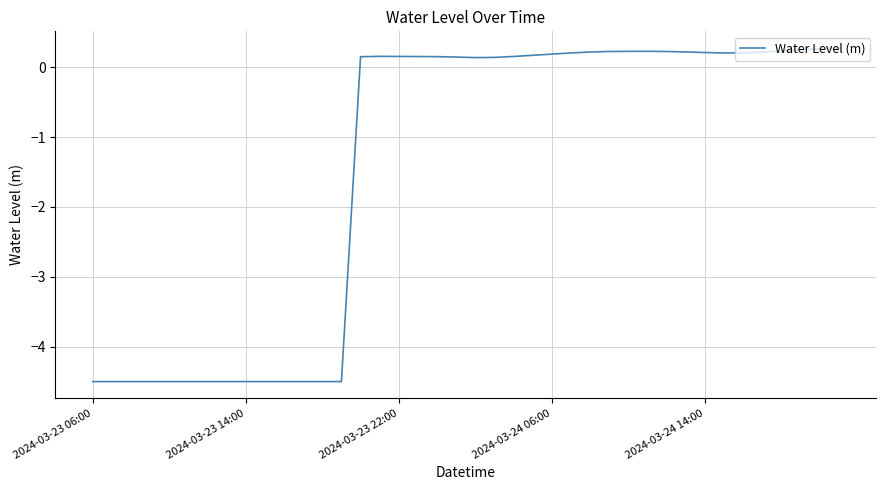

What is the greatest value displayed?

0.3